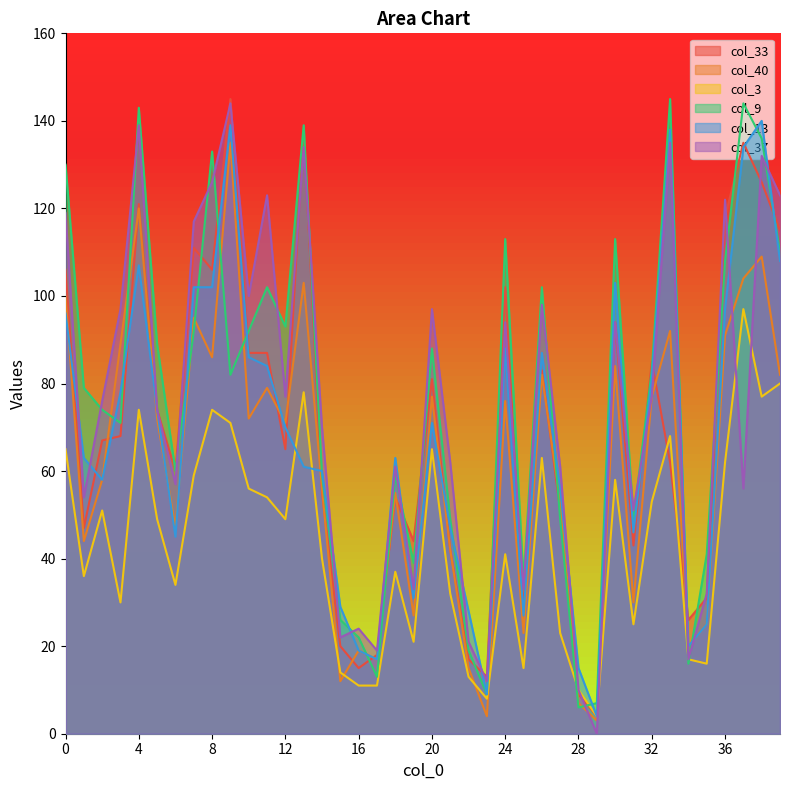

What is the difference between the maximum and minimum values in the col_40 series?

132